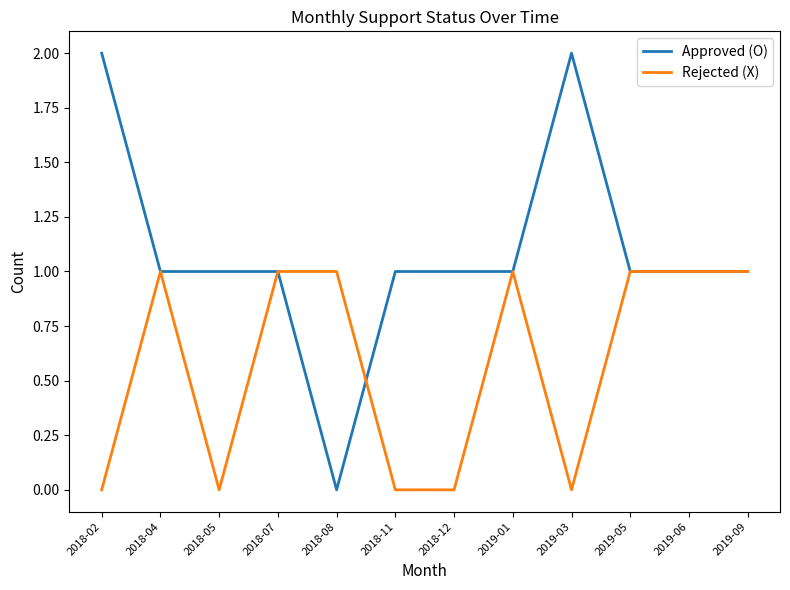

Reading left to right, extract all data points from this chart.

Approved (O): 2	1	1	1	0	1	1	1	2	1	1	1
Rejected (X): 0	1	0	1	1	0	0	1	0	1	1	1